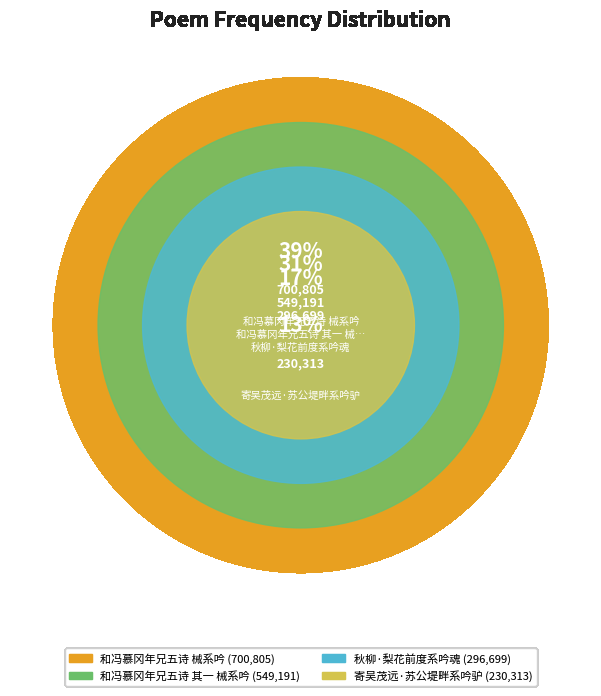

Is it true that 寄吴茂远·苏公堤畔系吟驴 is 13% of the pie?

True